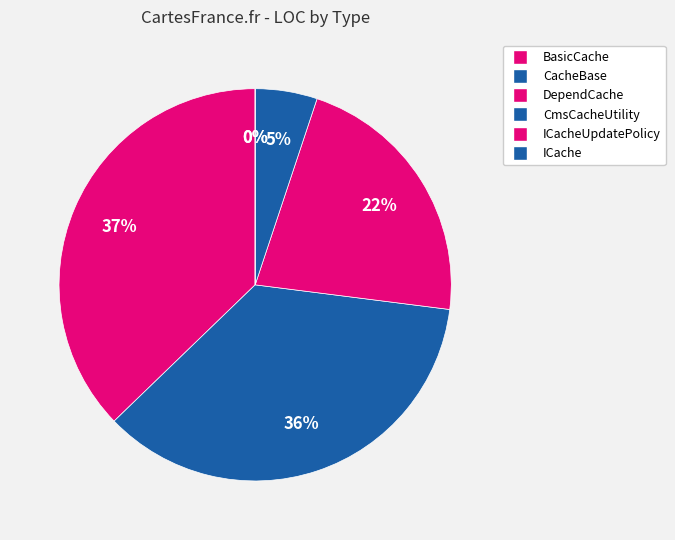

Which category has the smallest portion of the pie?

ICache